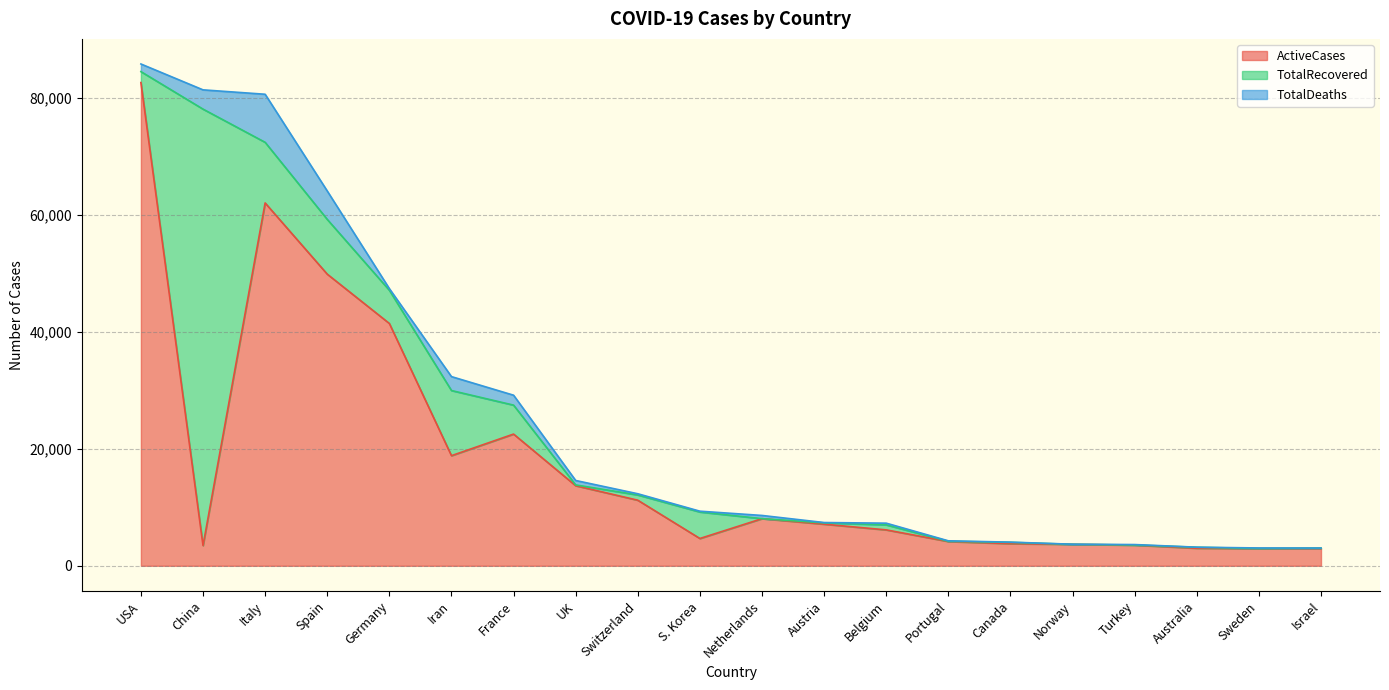

List the series in order of their overall mean, lowest first.

TotalDeaths, TotalRecovered, ActiveCases